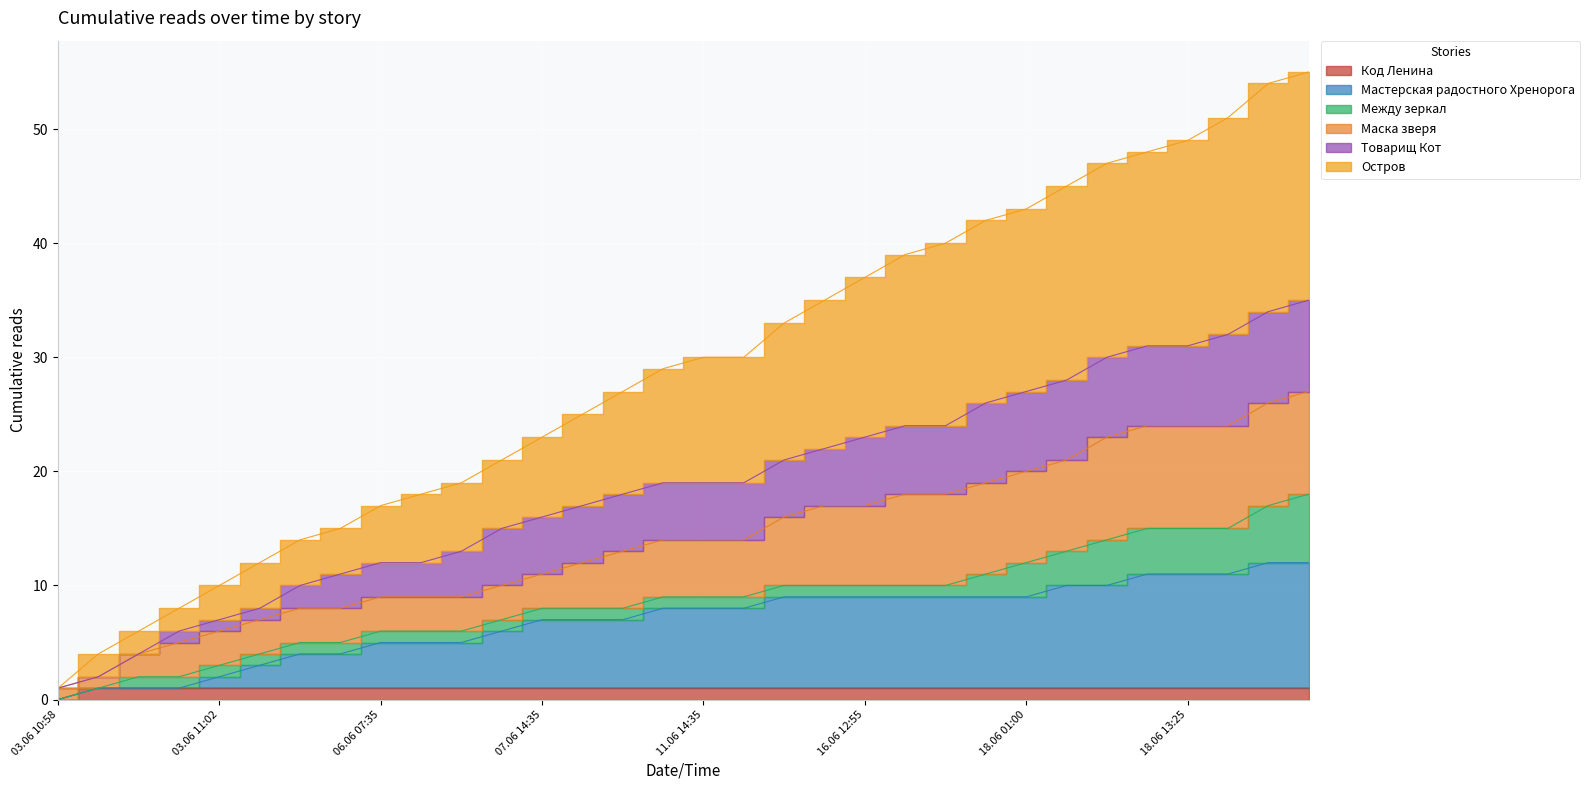

Where is Код Ленина nearest to the value 0?

03.06 10:58